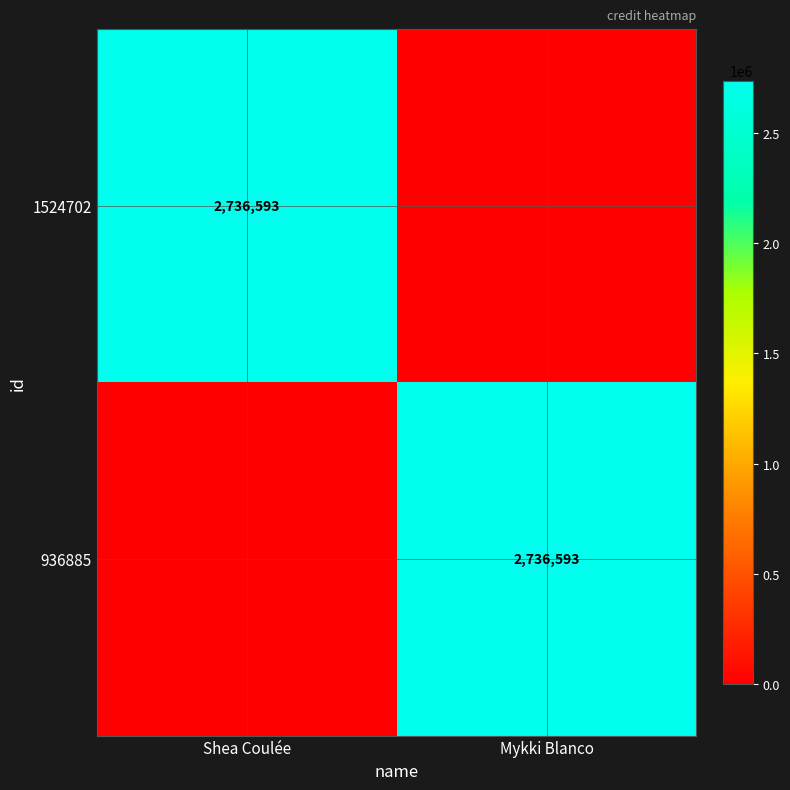

The 936885 series shows 2736593 at Mykki Blanco. True or false?

True